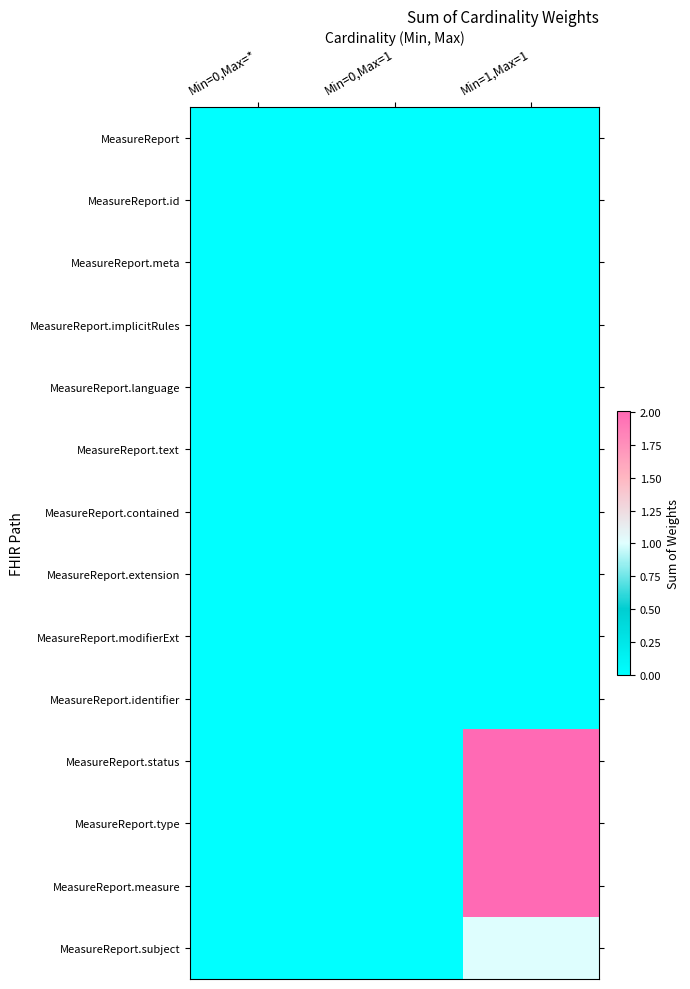

At how many categories does at least one series exceed 1?

1